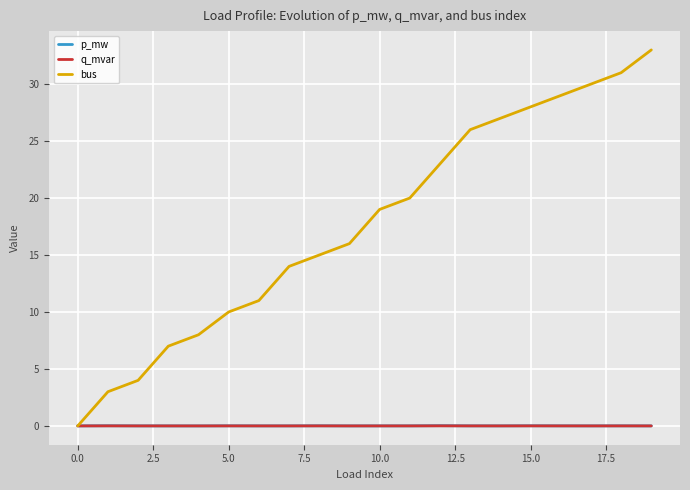

Which series has the largest total across all categories?

bus